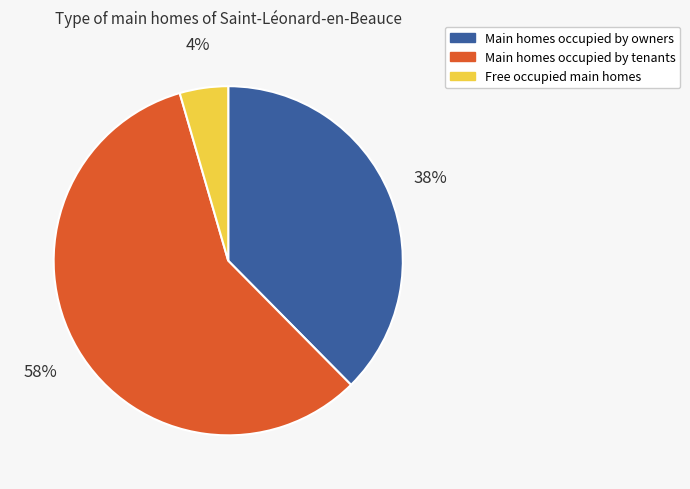

To the nearest percent, what is the average slice percentage?

33%